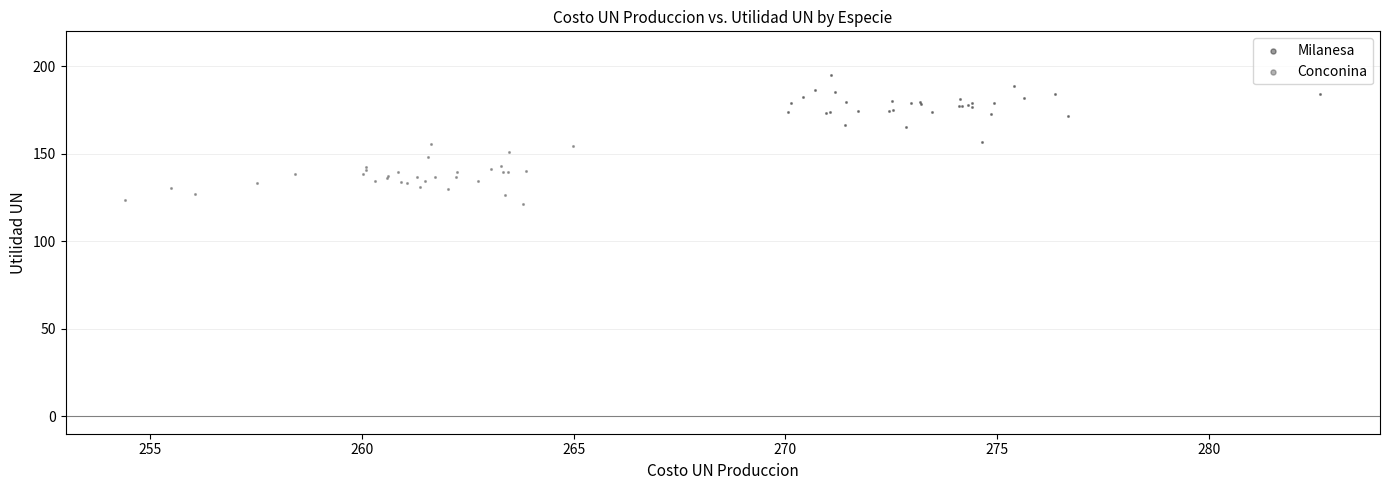

What are all the series names shown in the legend?

Milanesa, Conconina